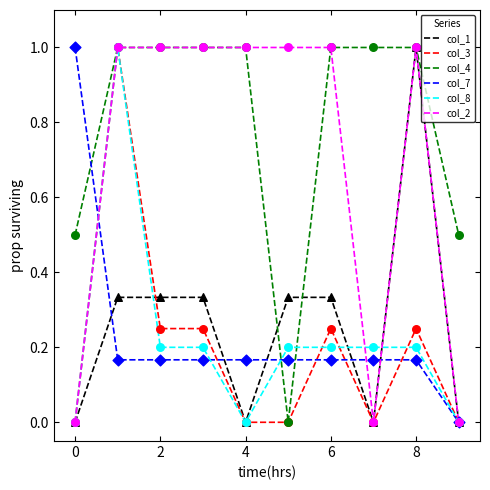

At how many categories does at least one series exceed 0?

10